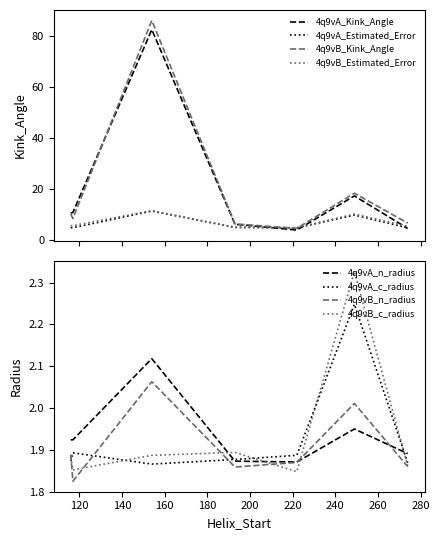

Where is 4q9vA_Kink_Angle nearest to the value 43?

249